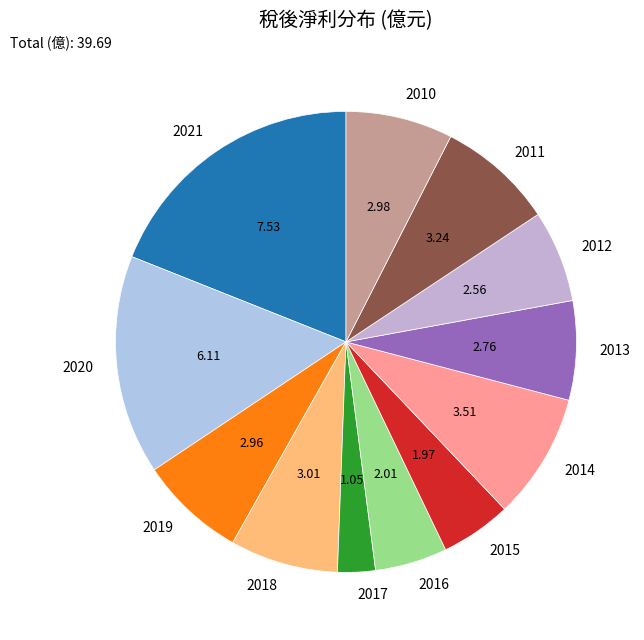

Which category has the biggest portion of the pie?

2021